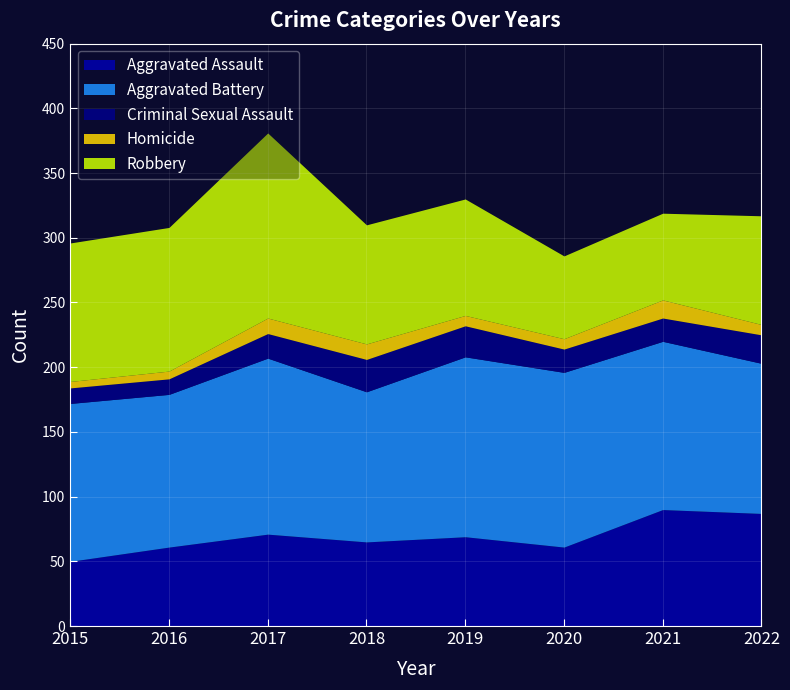

What is the value of the Robbery point at the 2nd from the left?

111